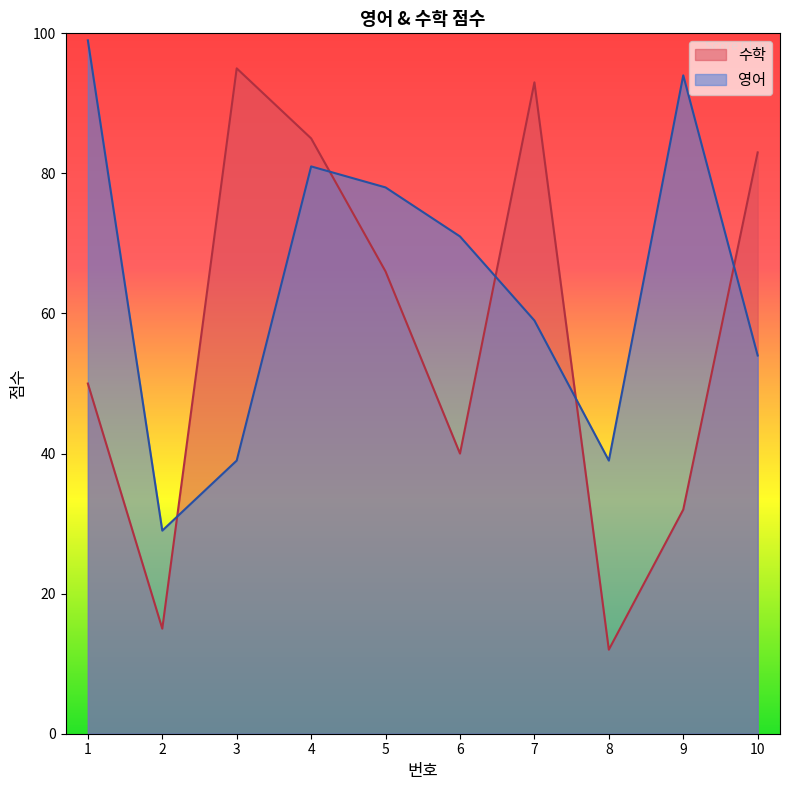

Reading left to right, what are all the values shown in this chart?

수학: 50	15	95	85	66	40	93	12	32	83
영어: 99	29	39	81	78	71	59	39	94	54